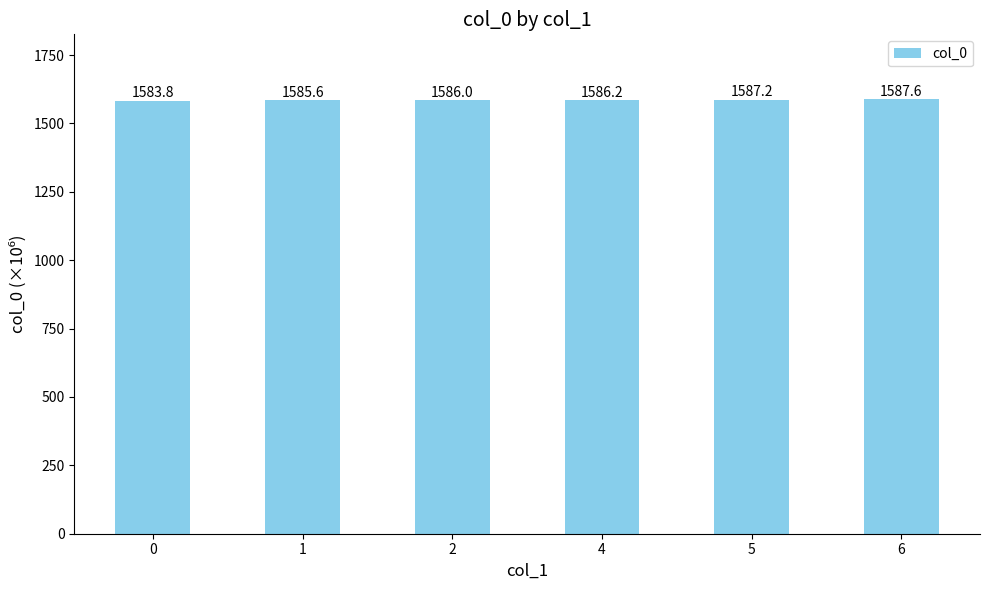

What is the difference between the maximum and minimum values?

3.8